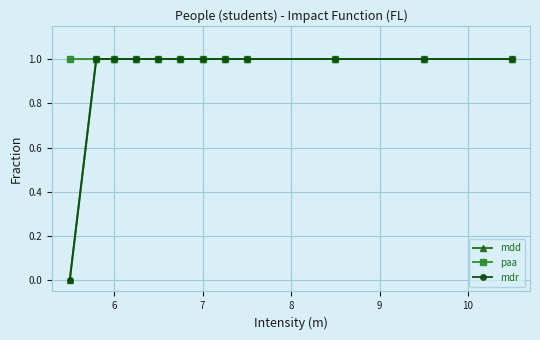

Is this an area chart (filled region under the line)?

No